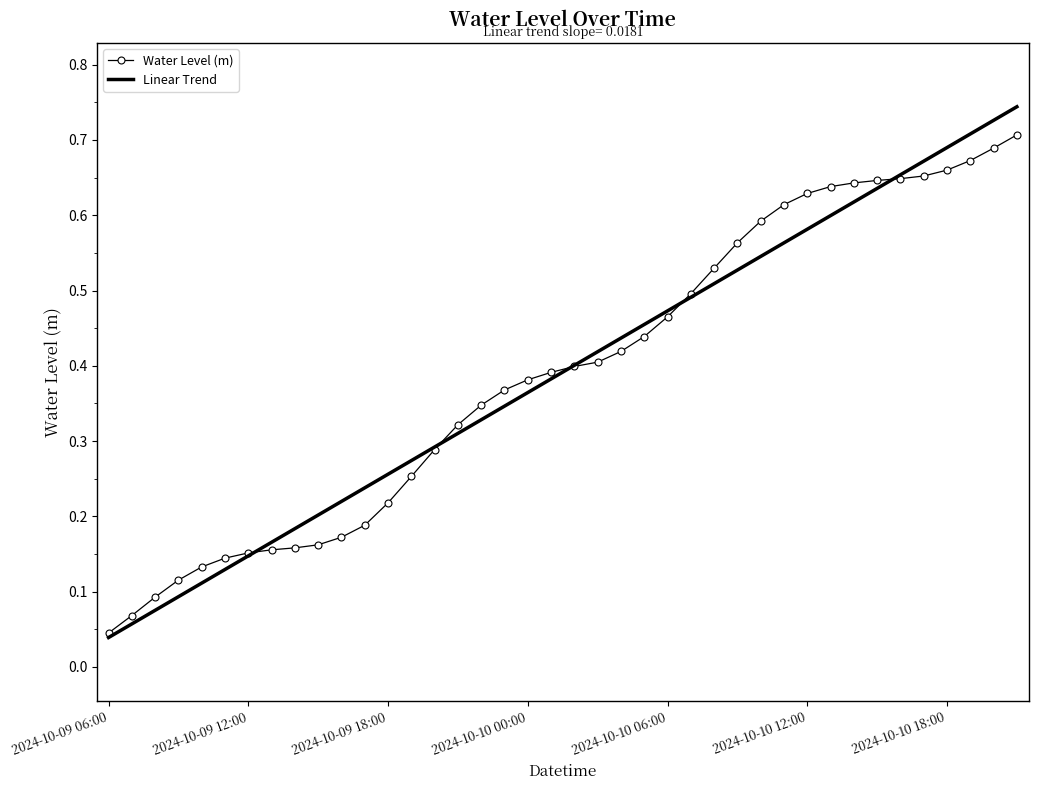

Which series has the widest spread of values?

Linear Trend